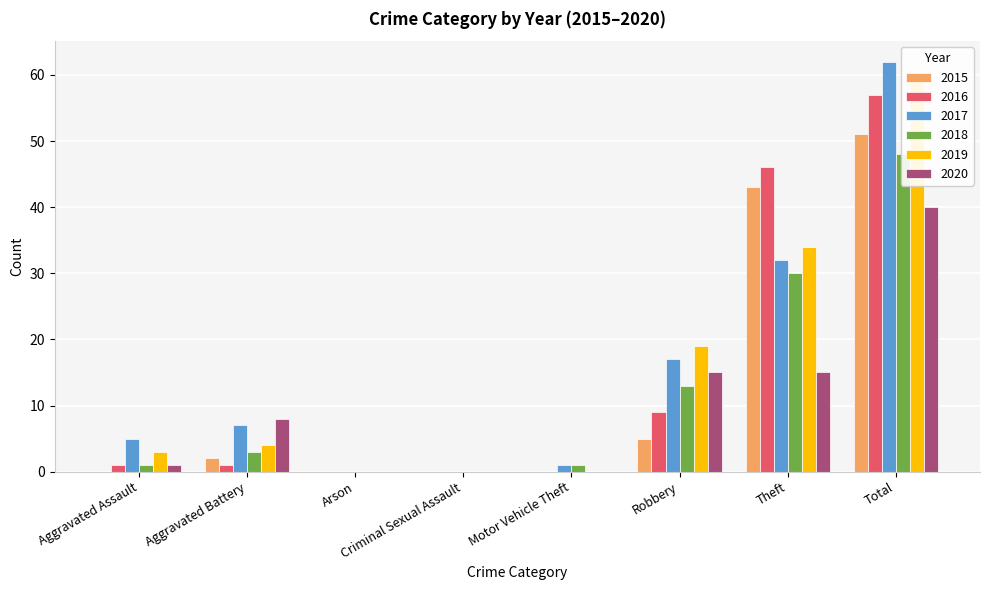

What is the average value of the 2018 series?

12